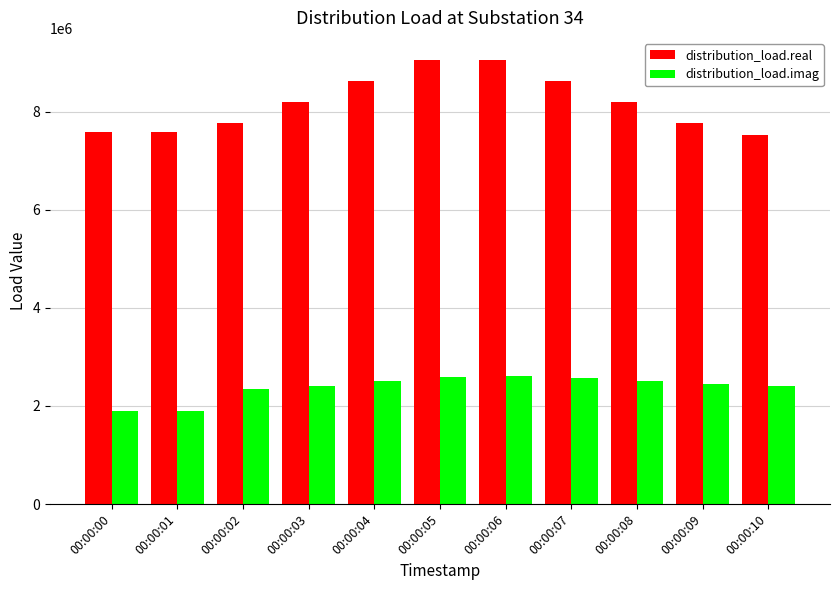

What is the difference between the maximum and second lowest values in the distribution_load.imag series?

717402.8